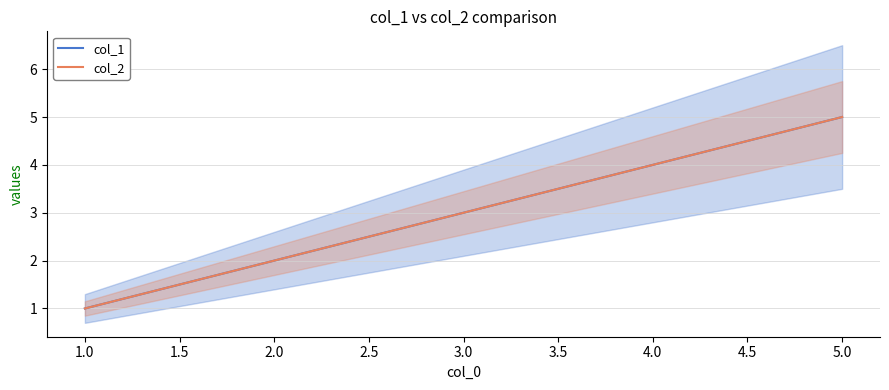

Which series has the largest total across all categories?

col_1